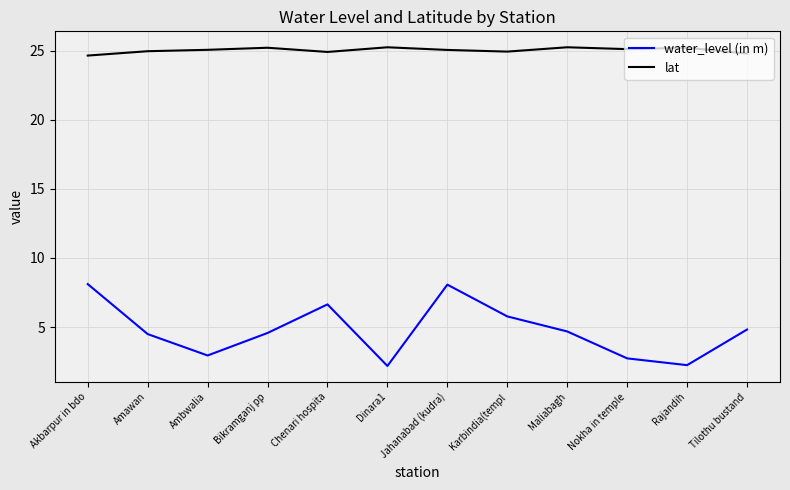

What is the highest value of the water_level (in m) series?

8.1